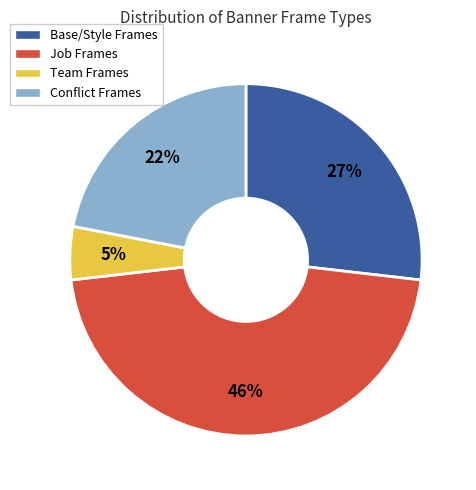

To the nearest percent, what is the difference between the largest and smallest slice percentages?

41%